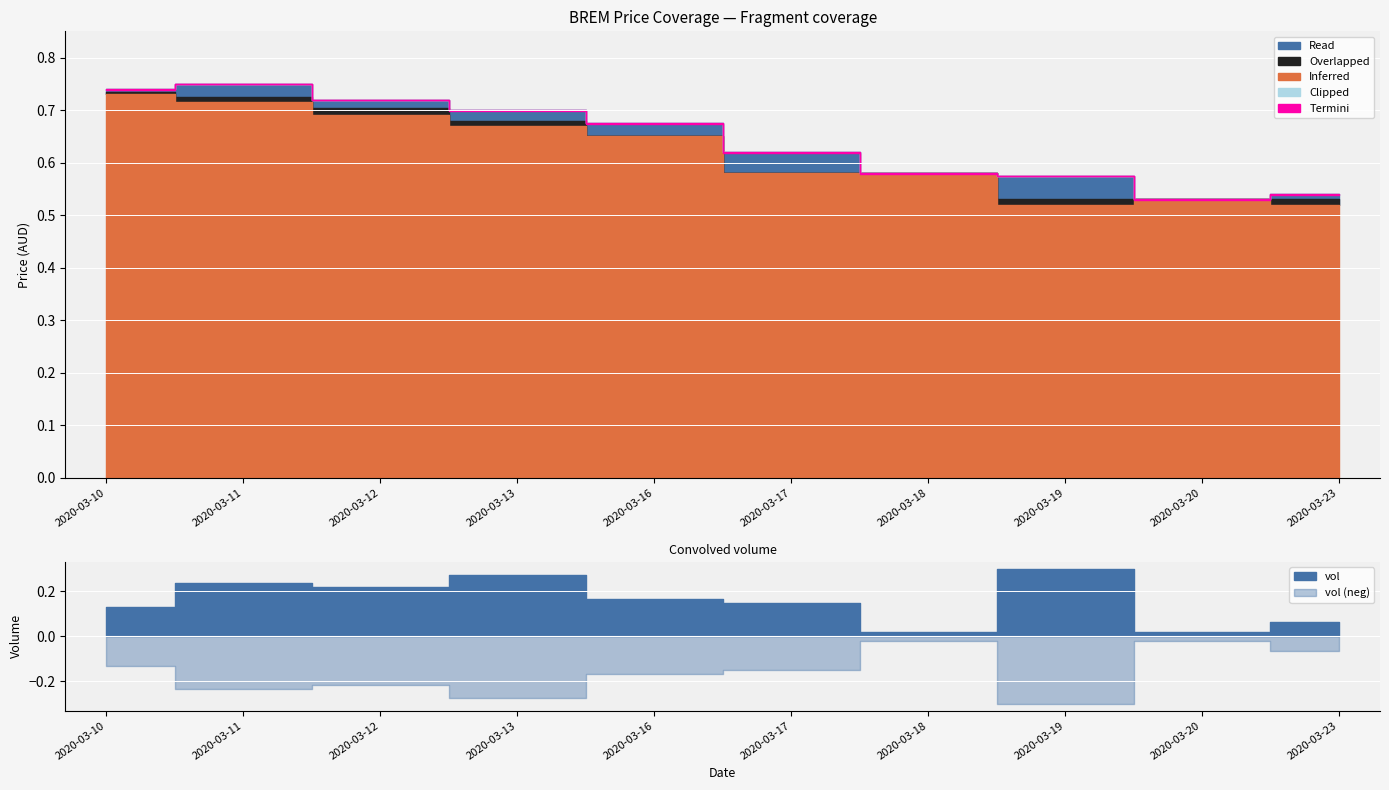

At which category is the sum across all series the highest?

2020-03-10